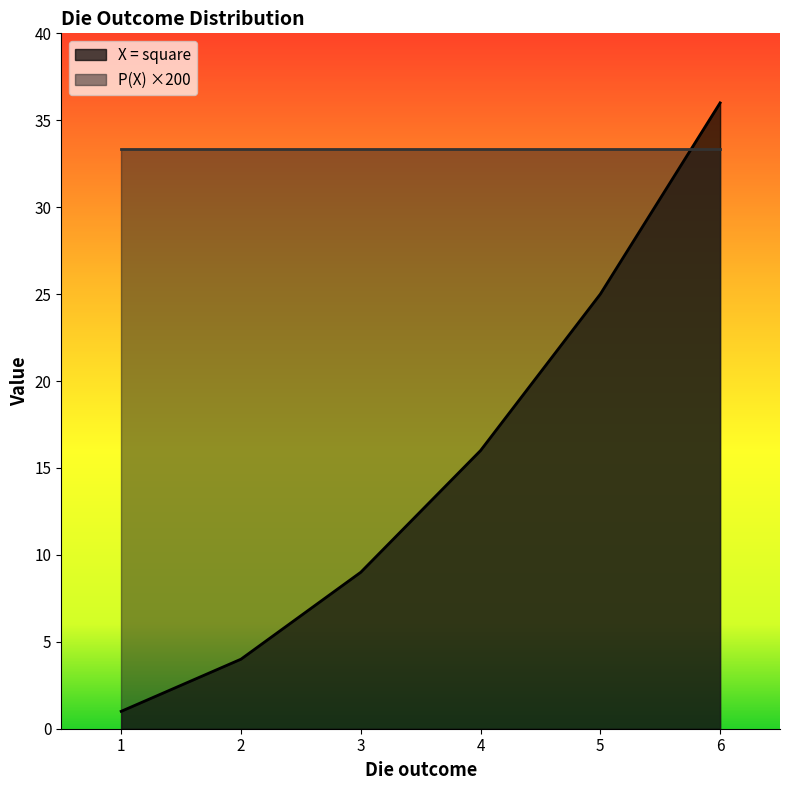

Rank the categories by value from lowest to highest.

1, 2, 3, 4, 5, 6